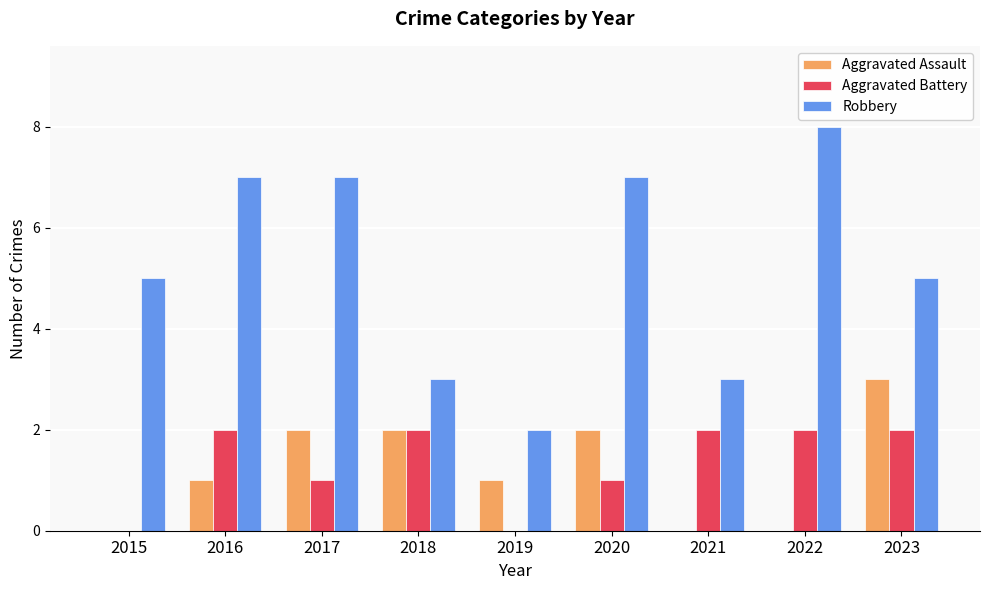

What value does the Robbery series have at 2015?

5